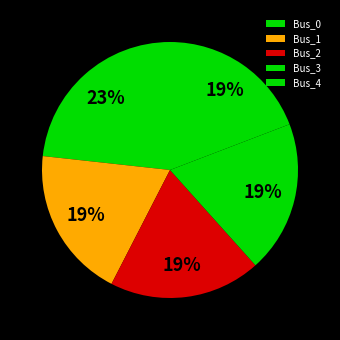

What percentage is the Bus_4 slice, to the nearest percent?

19%